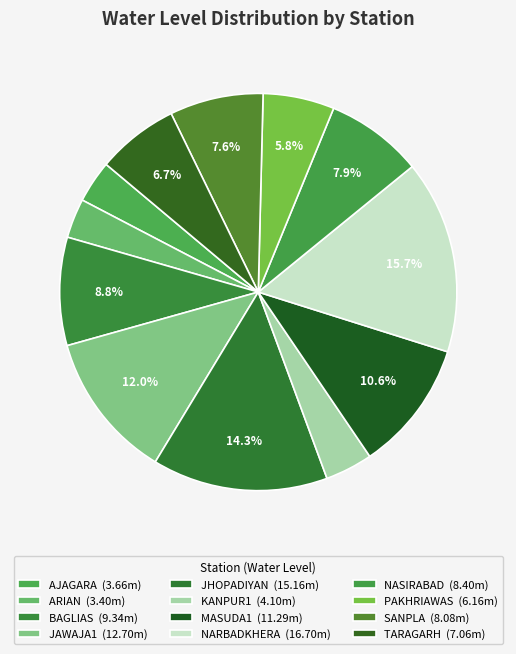

What is the smallest slice in the pie chart?

ARIAN